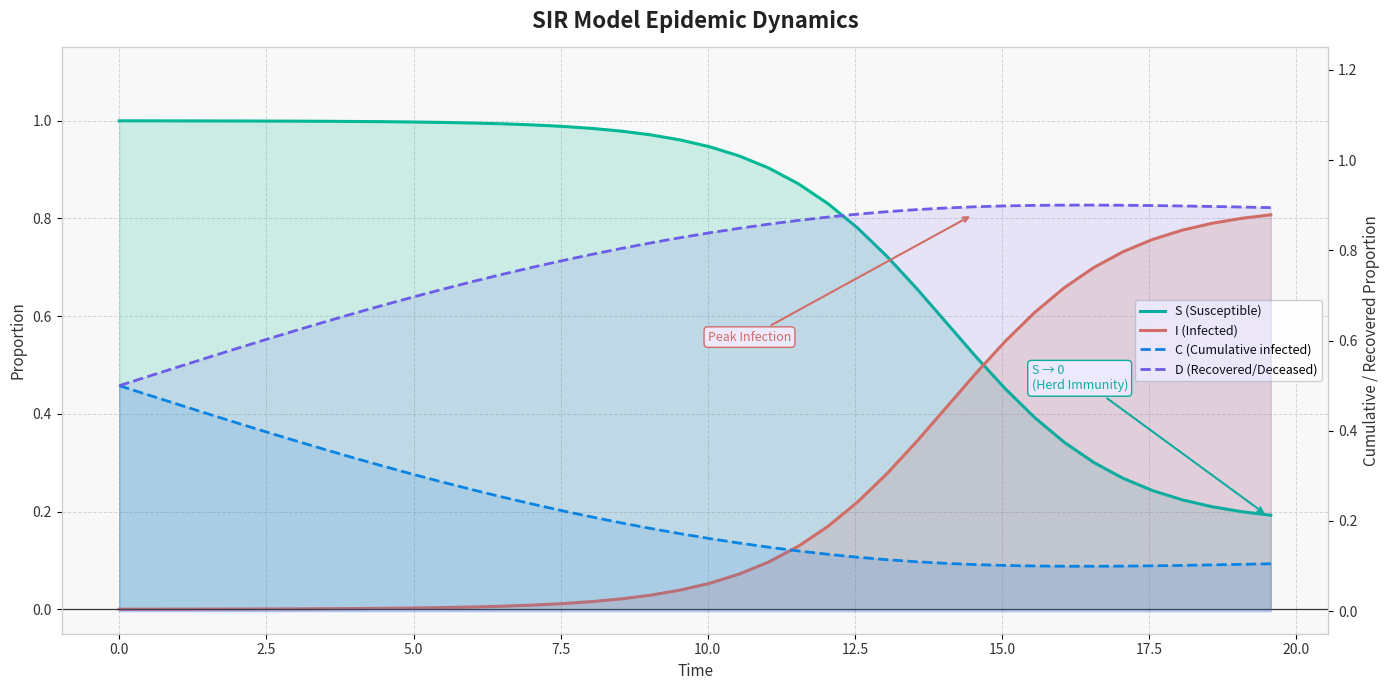

What is the lowest value of the C (Cumulative infected) series?

0.1